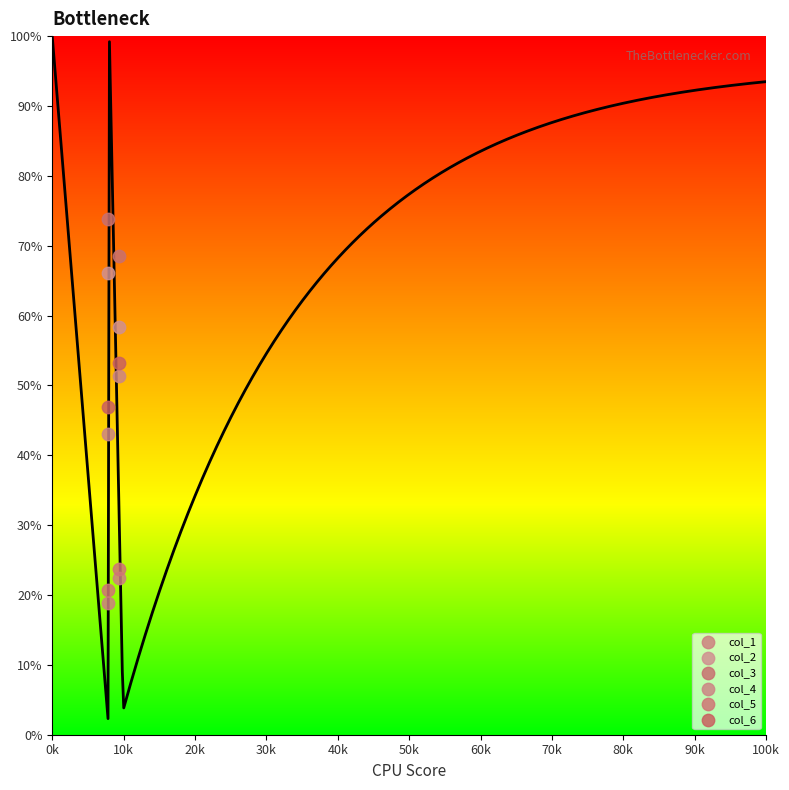

Across all data points, what is the average Y value?

45.6